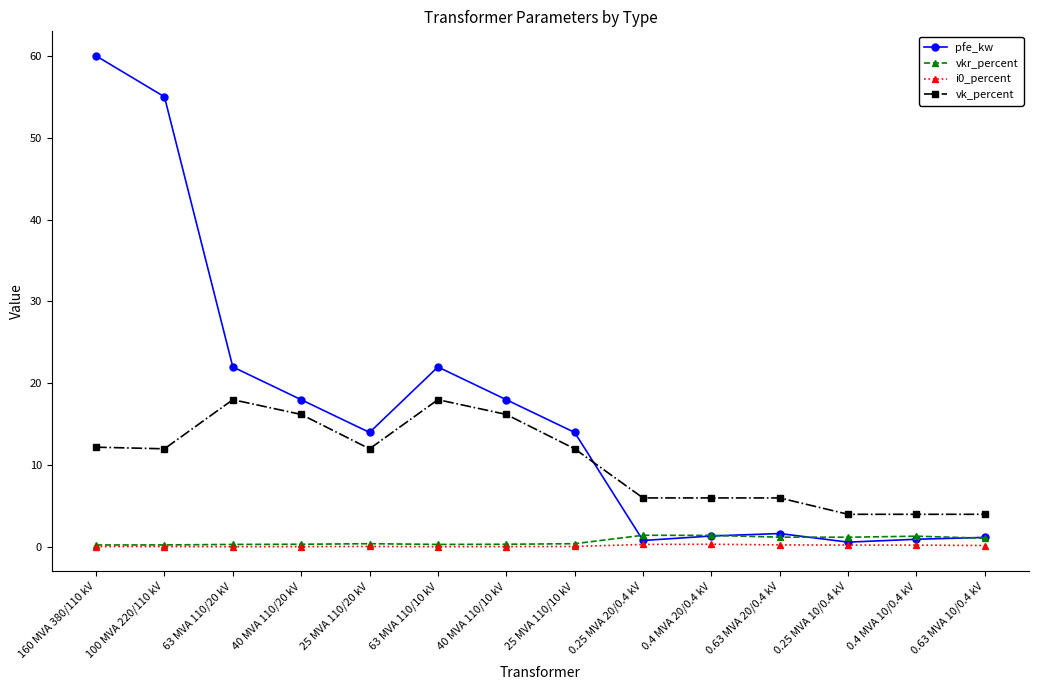

Where does the pfe_kw series first go above 14?

160 MVA 380/110 kV